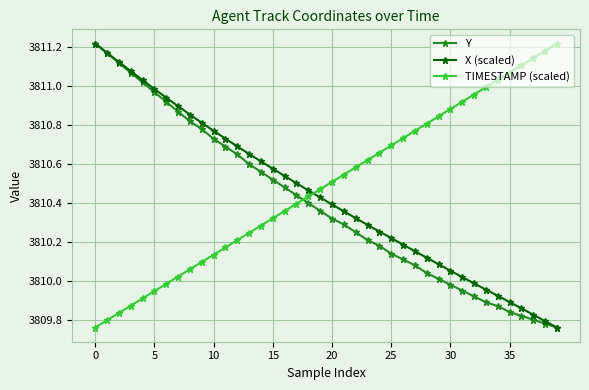

What is the sum of all Y values?

152415.6